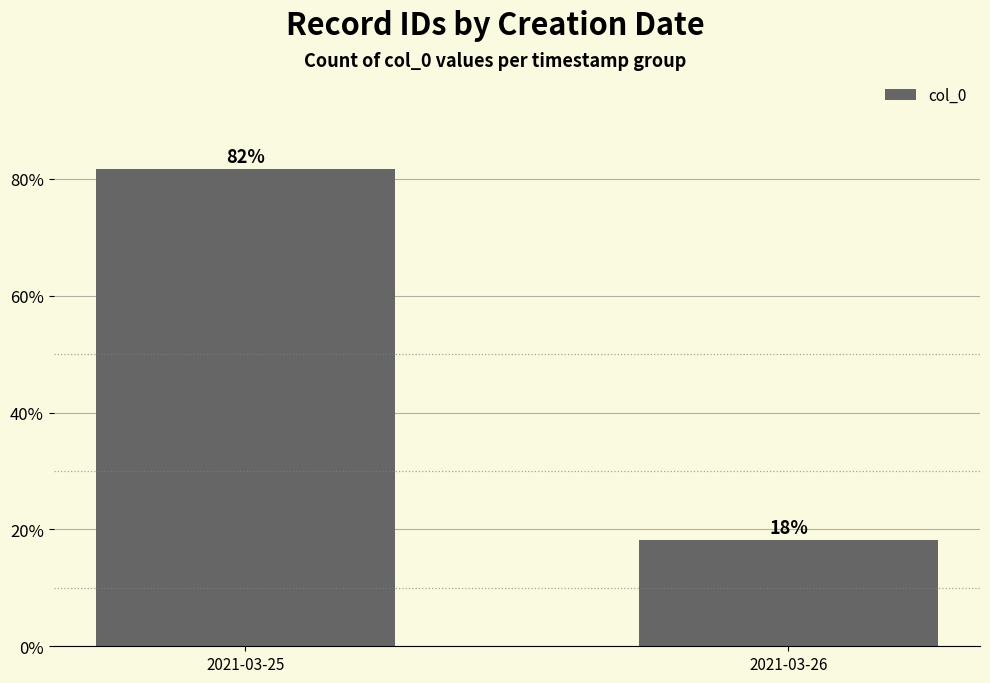

What is the sum of the values at 2021-03-26 and 2021-03-25?

100.0